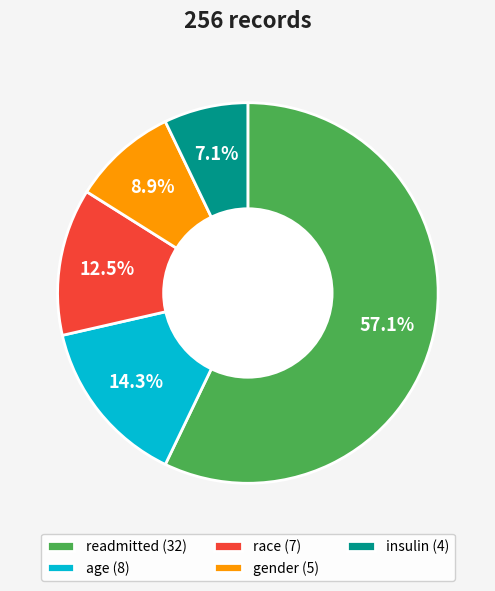

To the nearest percent, what is the combined percentage of gender and readmitted?

66%